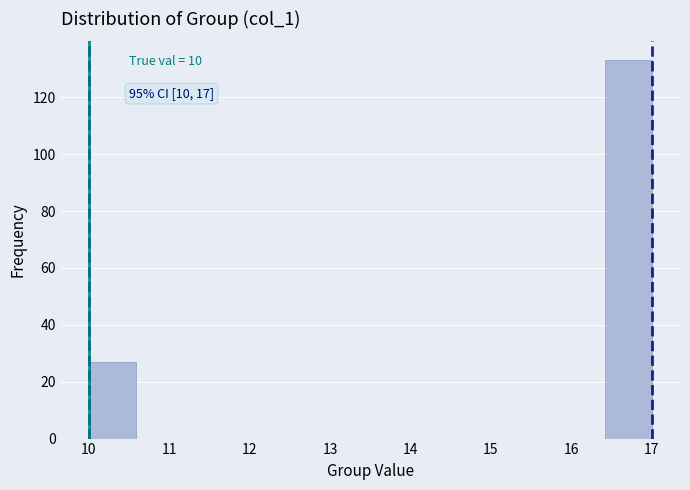

Over which range of the x-axis is the bar tallest?

16.4 to 17.0